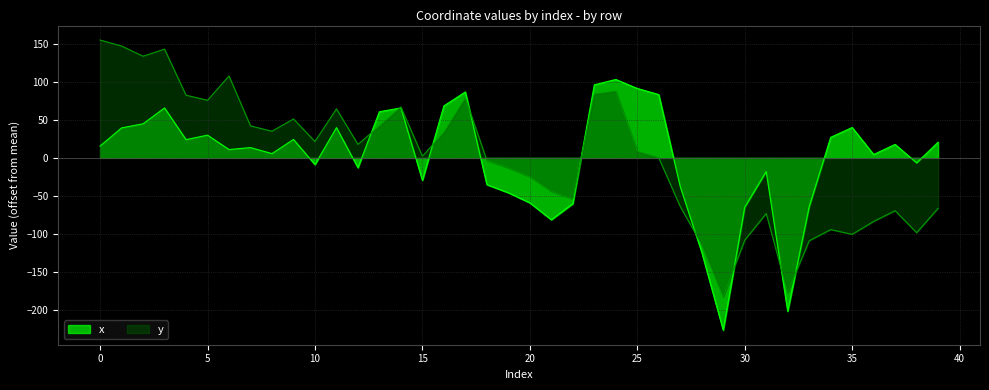

How many series are shown in this chart?

2